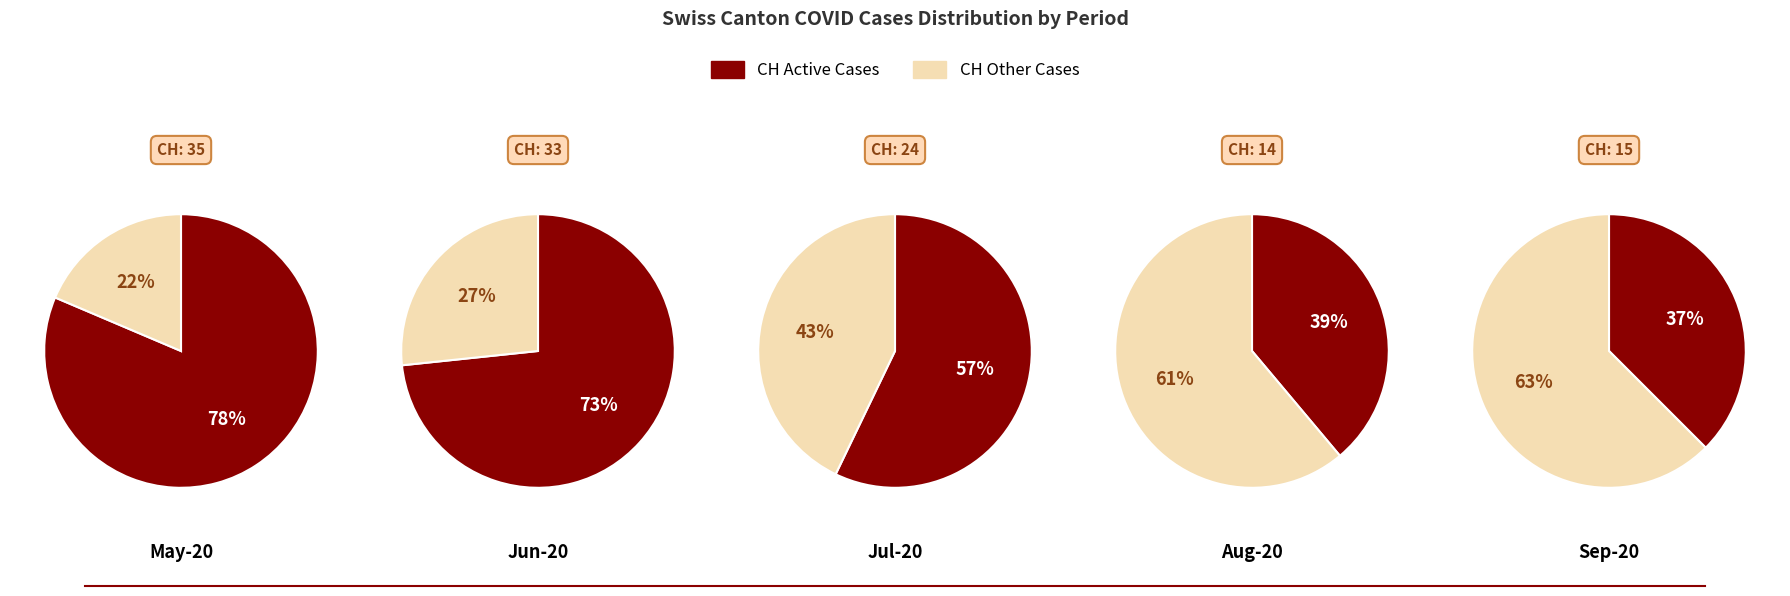

Does 3 account for over 50% of the chart?

No